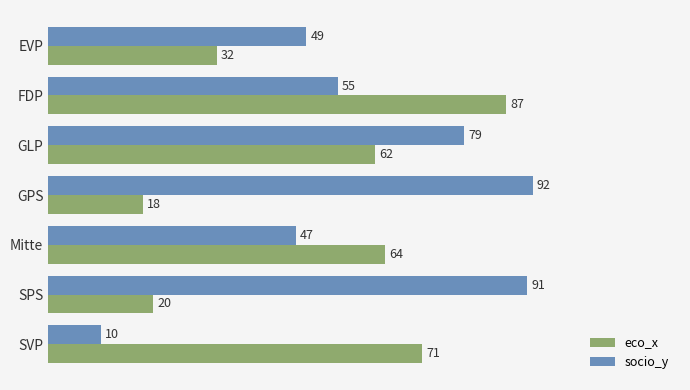

What is the spread (max minus min) of values at SVP?

61